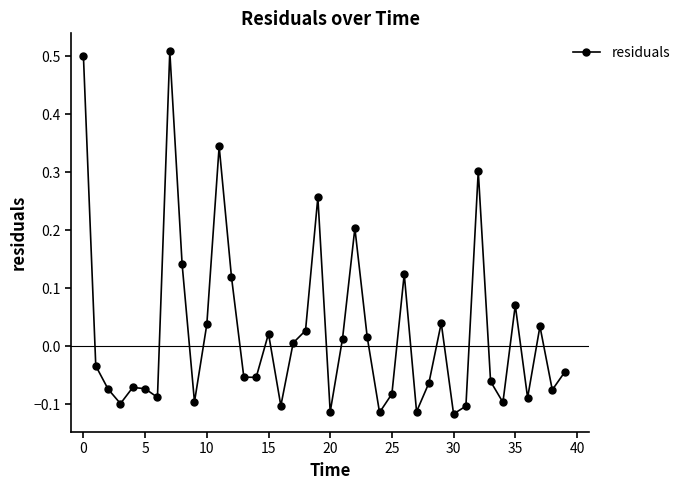

What is the difference between the maximum and minimum values?

0.6